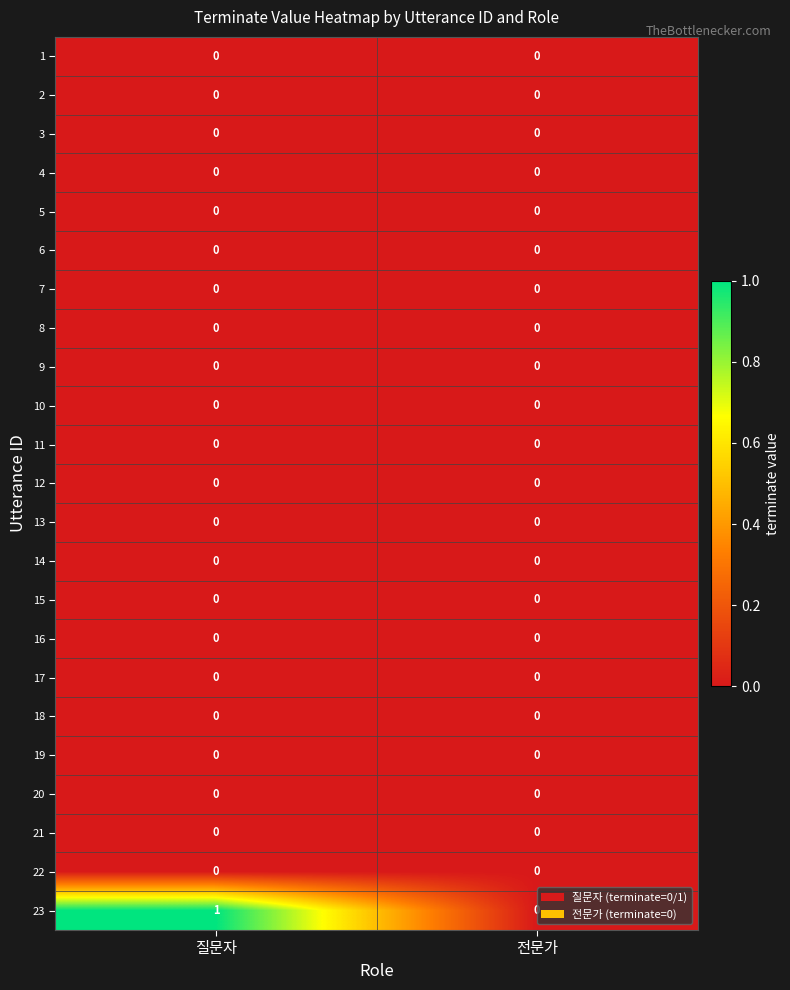

Which series has the largest range (max minus min)?

23